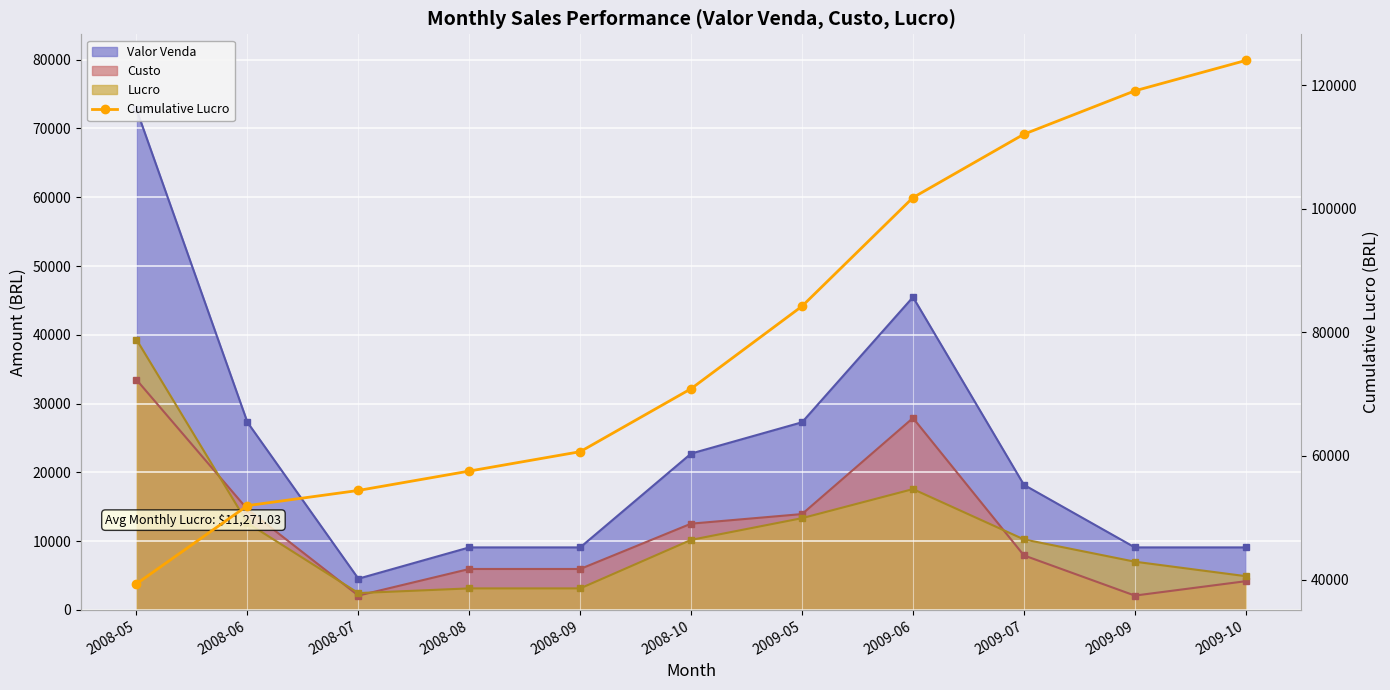

Is it true that the value at 2008-08 is 89418.7?

False